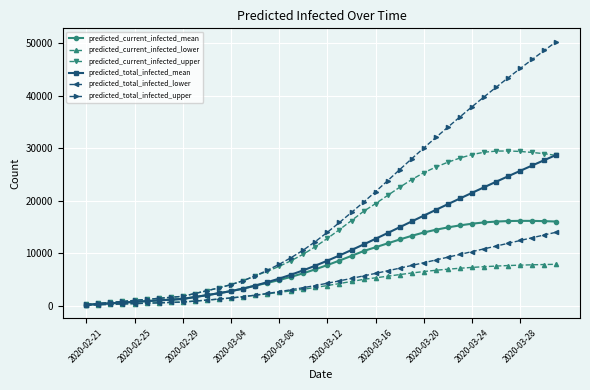

What is the sum of all predicted_current_infected_lower values?

154223